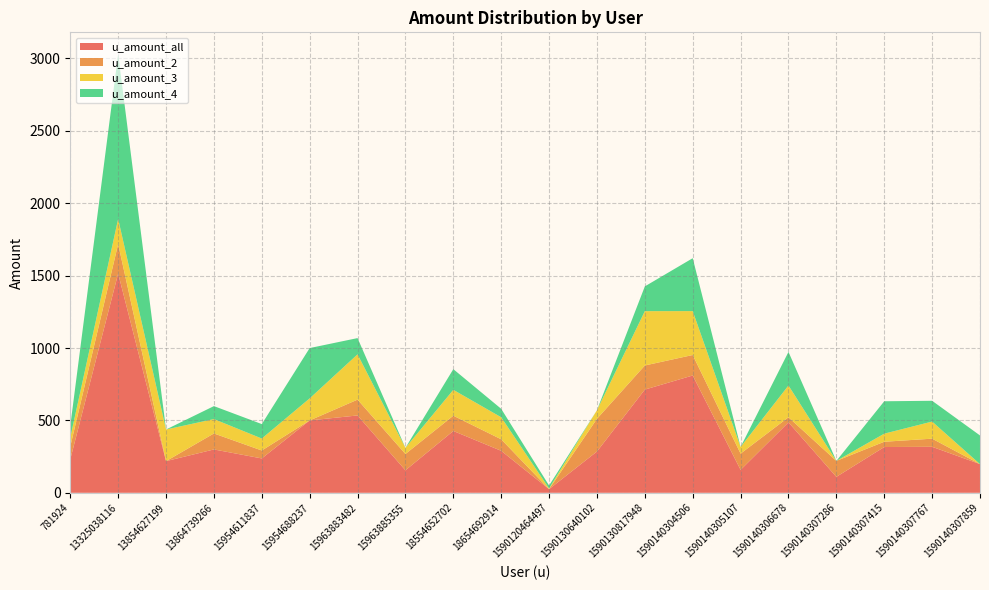

Reading left to right, transcribe all the data shown in this chart.

u_amount_all: 231.0	1514.4	218.6	299.4	237.3	499.8	534.2	155.3	427.0	290.0	25.1	285.2	712.8	810.2	158.3	486.5	110.1	316.1	317.7	198.0
u_amount_2: 88.5	204.1	0.0	110.4	54.9	0.0	109.3	112.8	105.5	79.5	0.0	225.8	166.6	141.5	112.2	35.1	110.1	36.5	56.0	0.0
u_amount_3: 62.0	173.3	218.6	99.4	82.7	152.4	312.7	42.5	178.7	152.2	4.7	59.4	375.2	303.1	46.1	219.5	0.0	55.8	118.2	0.0
u_amount_4: 80.5	1137.0	0.0	89.5	99.8	347.4	112.2	0.0	142.8	58.3	20.4	0.0	171.0	365.5	0.0	231.9	0.0	223.8	143.4	198.0